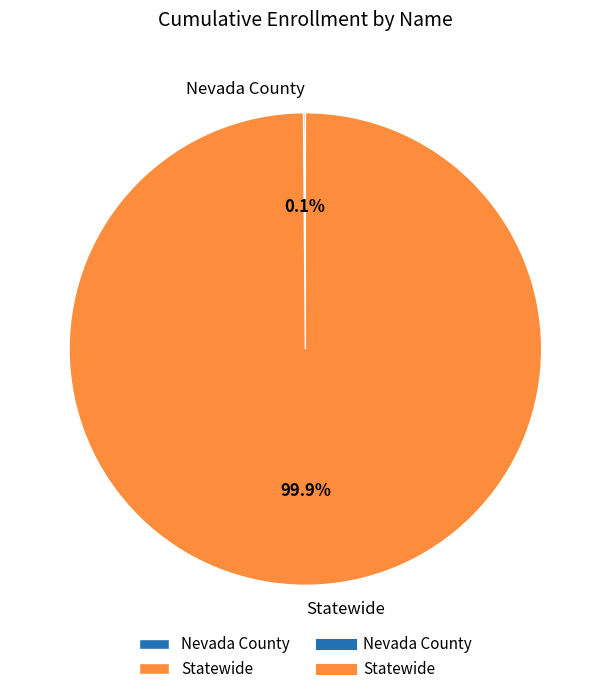

How much of the chart is everything except Statewide?

0.1%